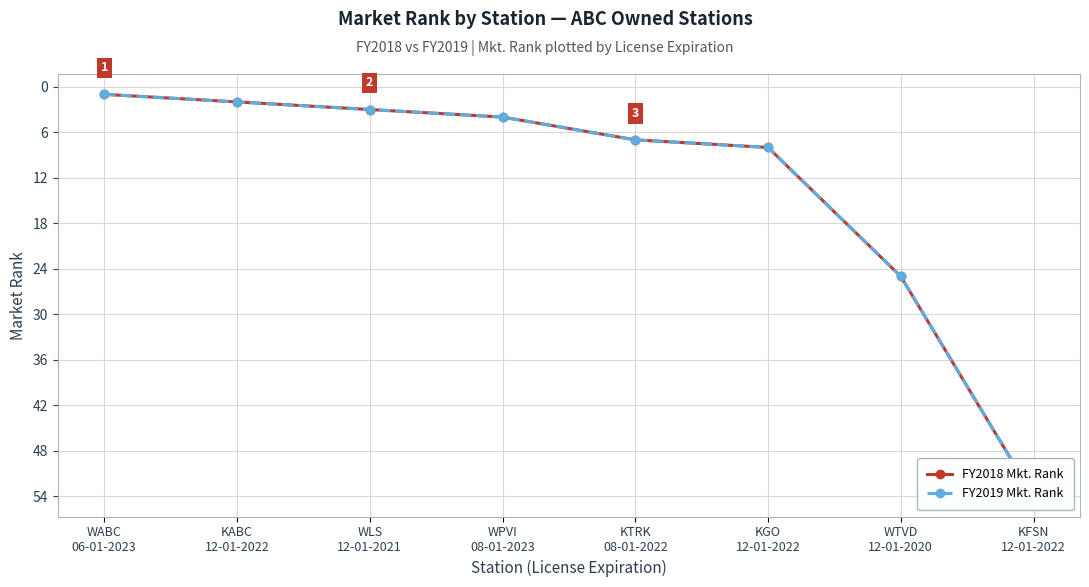

Where is FY2018 Mkt. Rank nearest to the value 27?

WTVD
12-01-2020